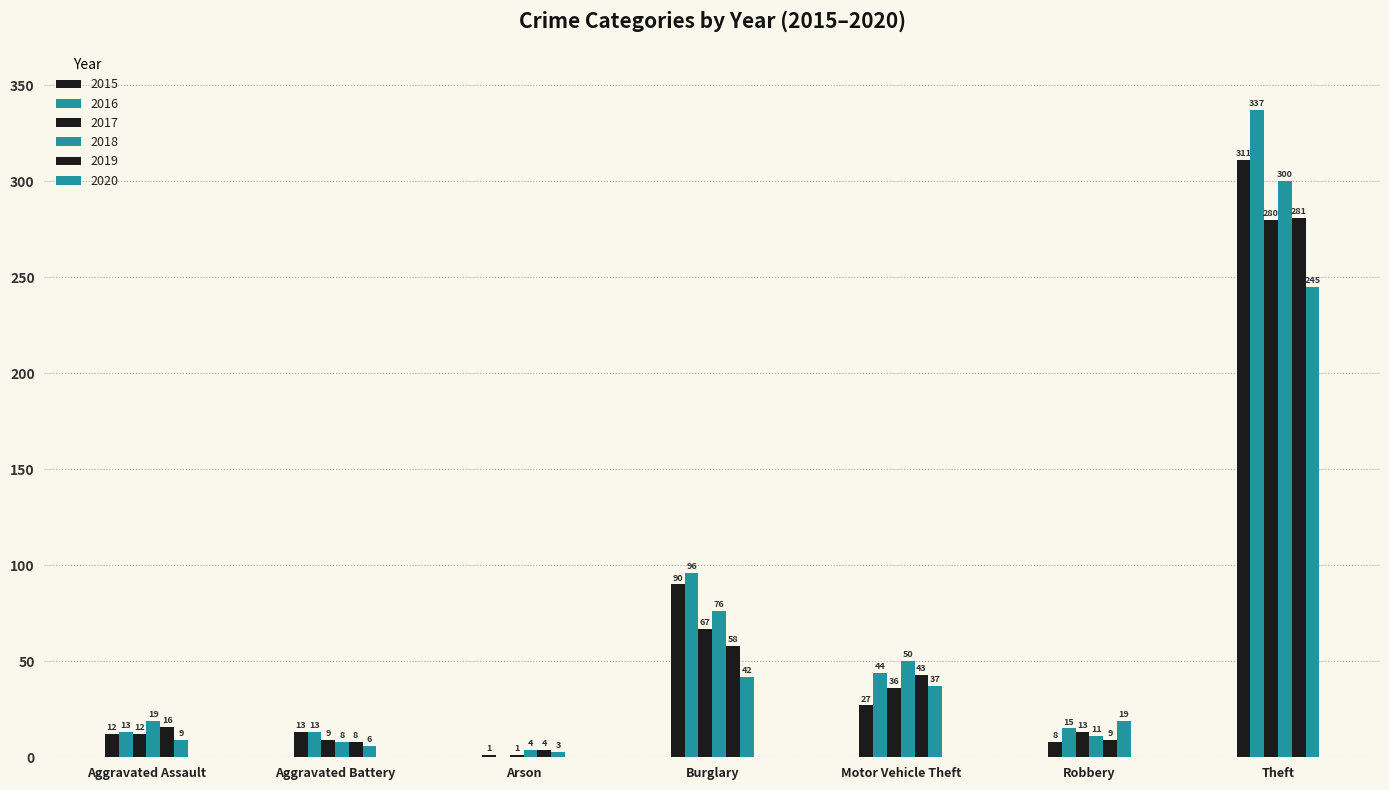

What position from the left is Aggravated Battery?

2